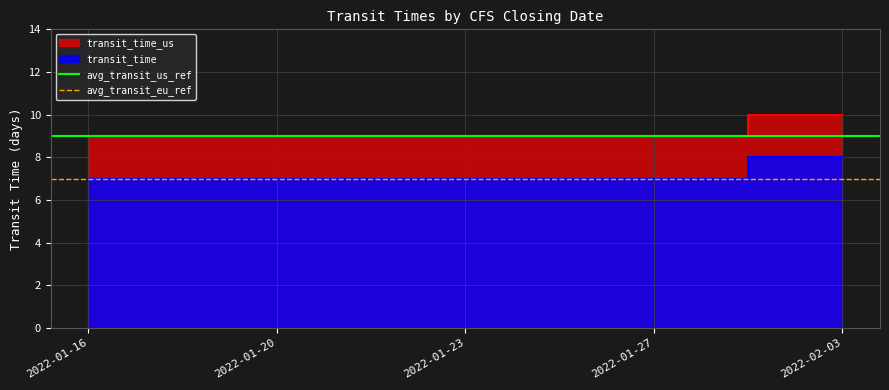

How many data points does each series have?

2